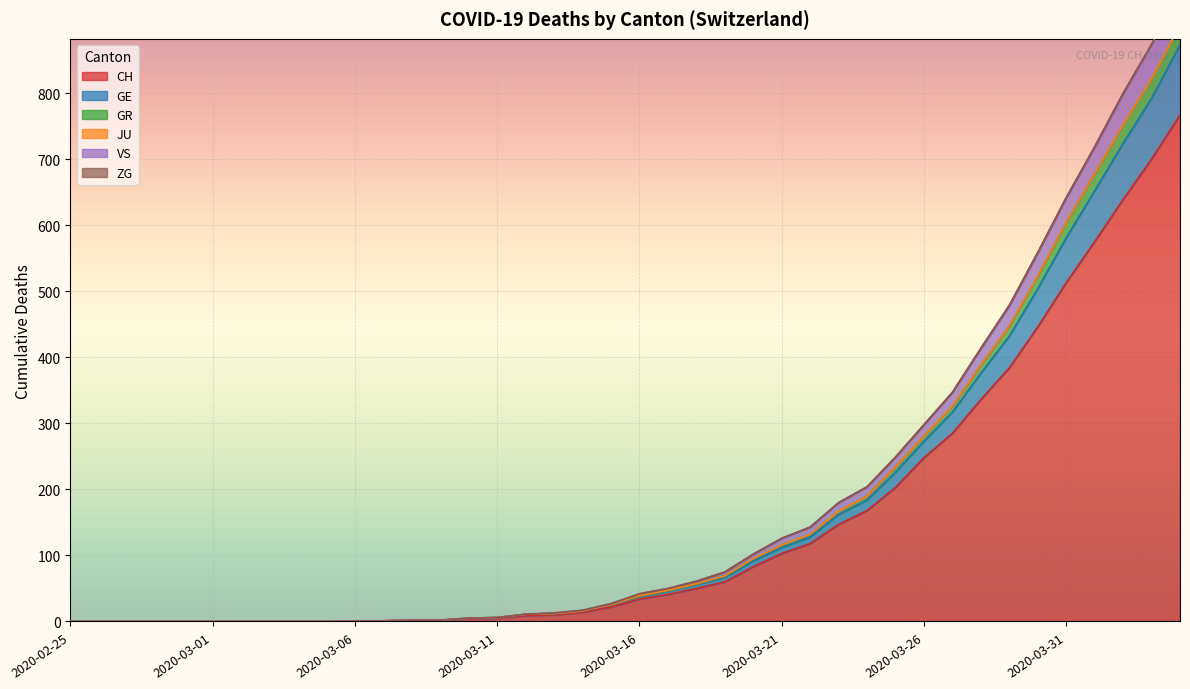

What is the highest value of the CH series?

767